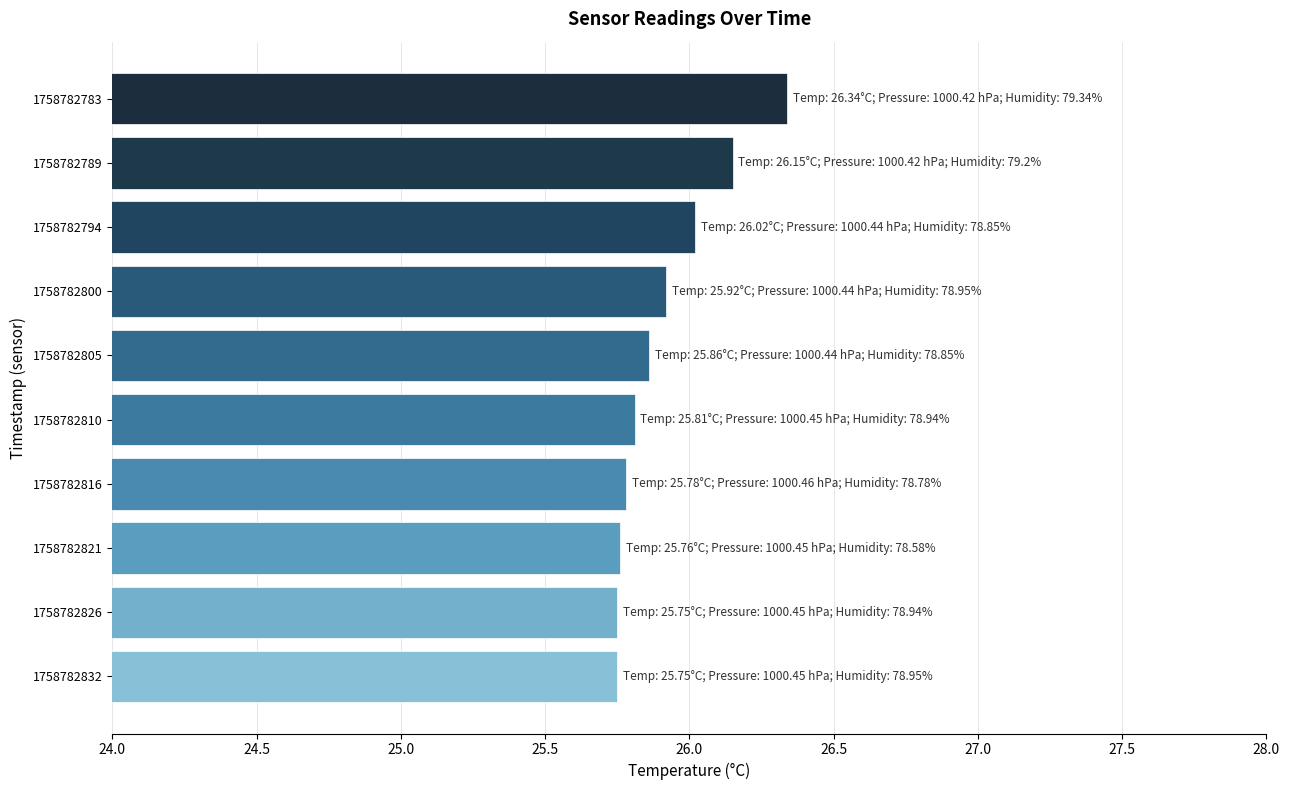

Which category has the highest value across all series?

1758782783